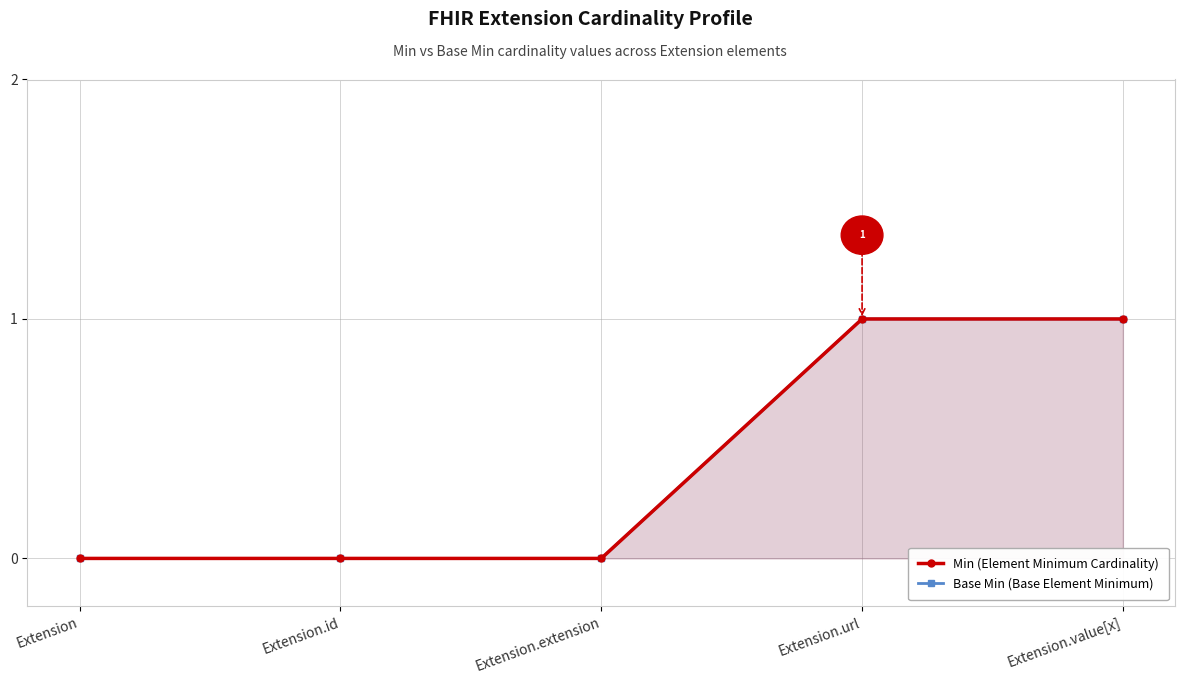

How many lines are shown in the chart?

2